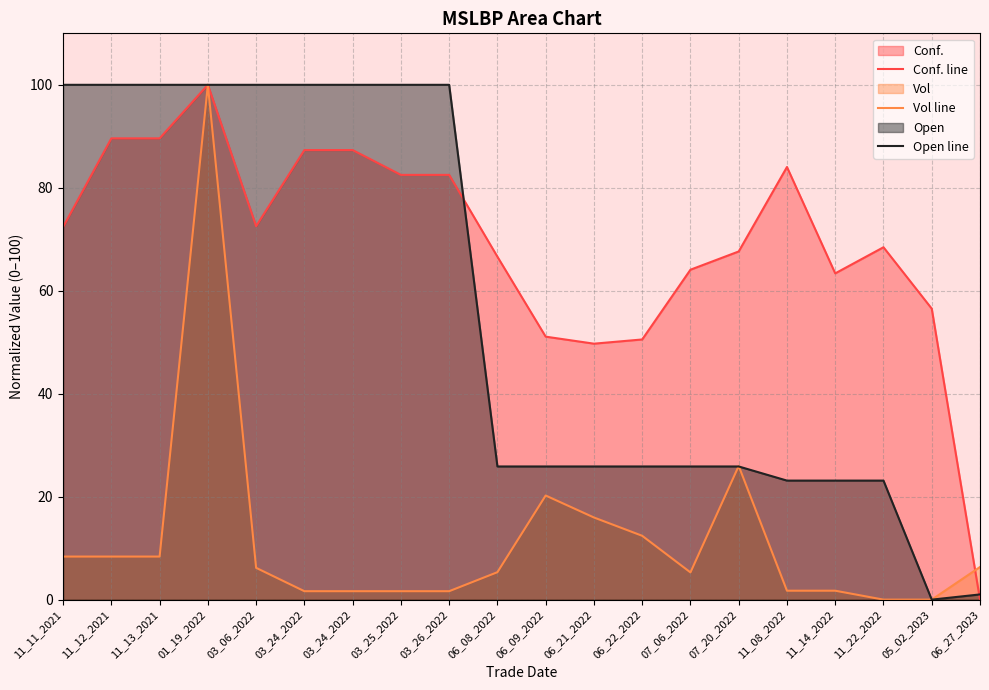

How many data points in Conf. line are above 72?

10